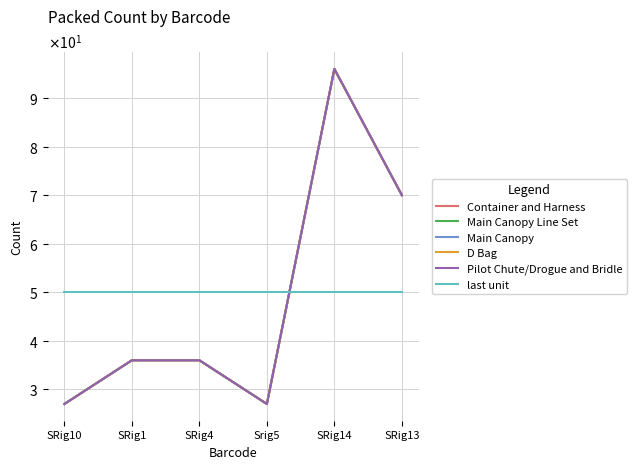

What is the maximum value shown in the chart?

96